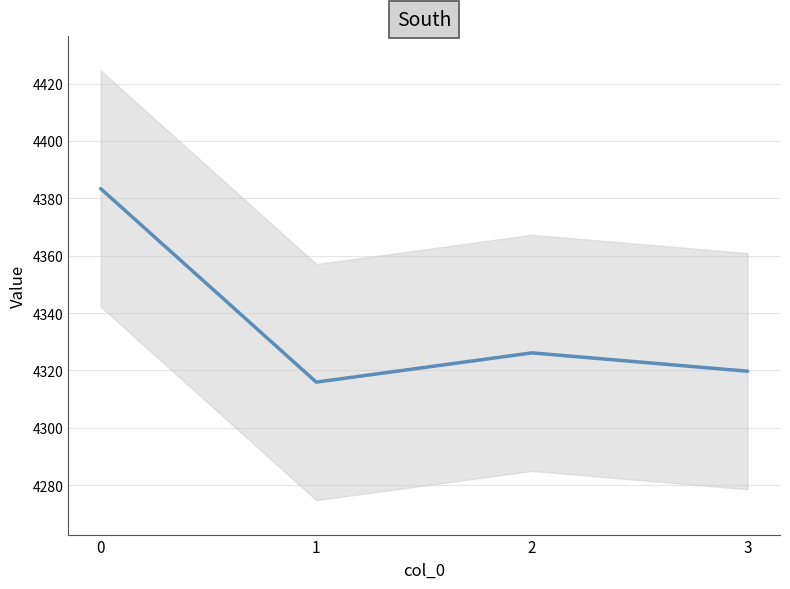

Count the number of categories in the chart.

4